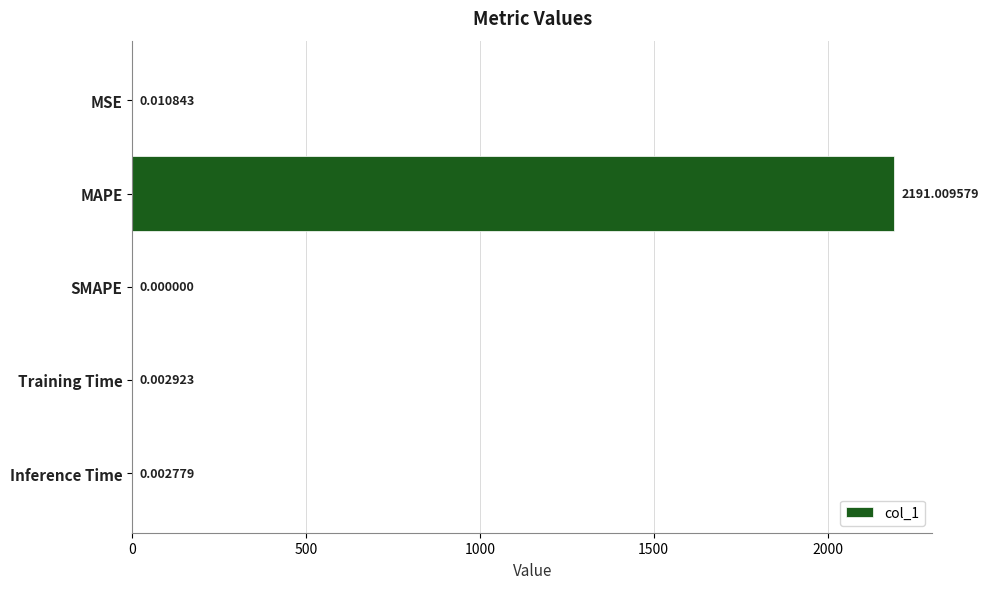

At which label is the value closest to 1095?

MSE